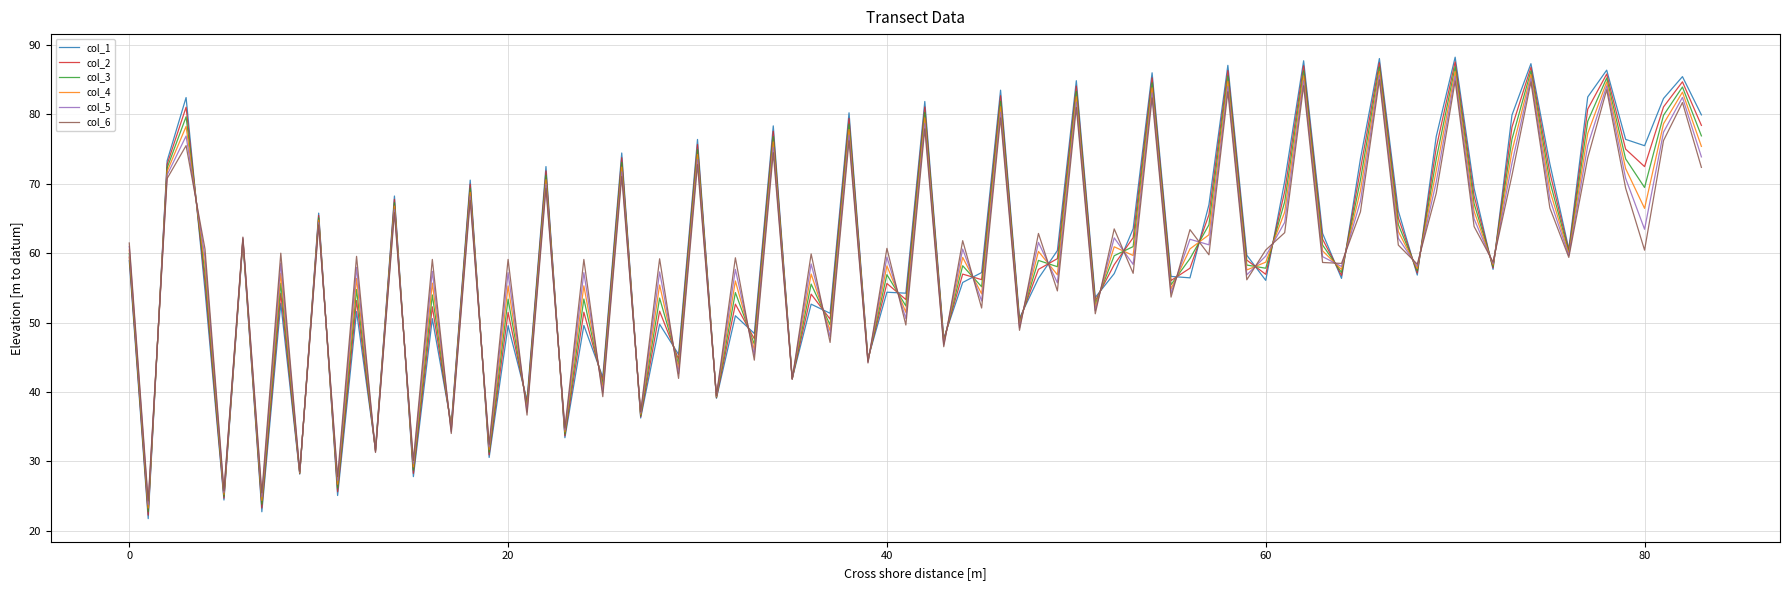

What is the smallest value displayed?

21.7